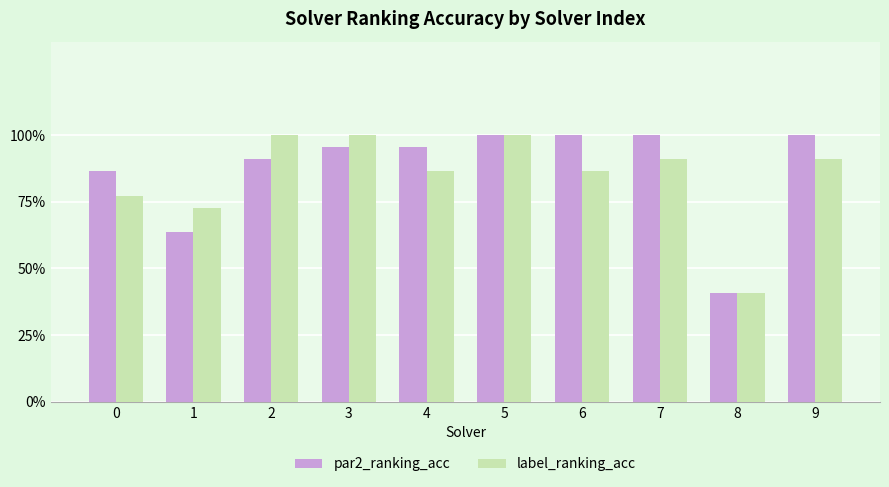

Are the bars grouped side by side (vs. stacked)?

Yes